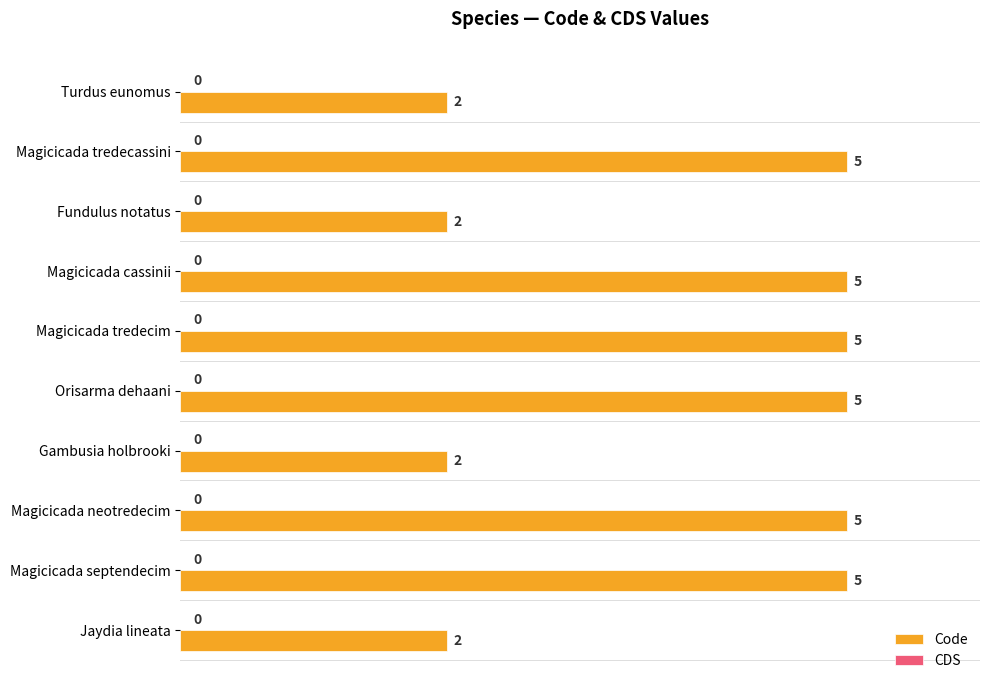

Reading bottom to top, what are all the values shown in this chart?

Jaydia lineata=2	Magicicada septendecim=5	Magicicada neotredecim=5	Gambusia holbrooki=2	Orisarma dehaani=5	Magicicada tredecim=5	Magicicada cassinii=5	Fundulus notatus=2	Magicicada tredecassini=5	Turdus eunomus=2